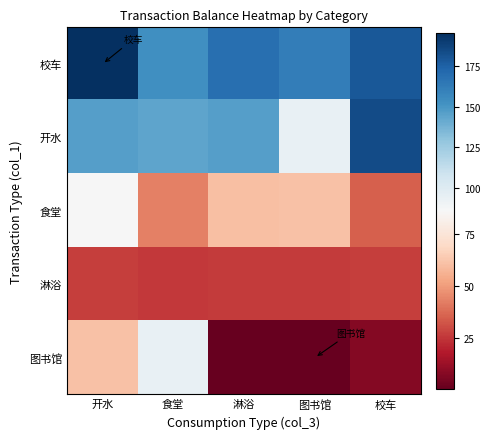

At which category does the chart reach its minimum across all series?

图书馆